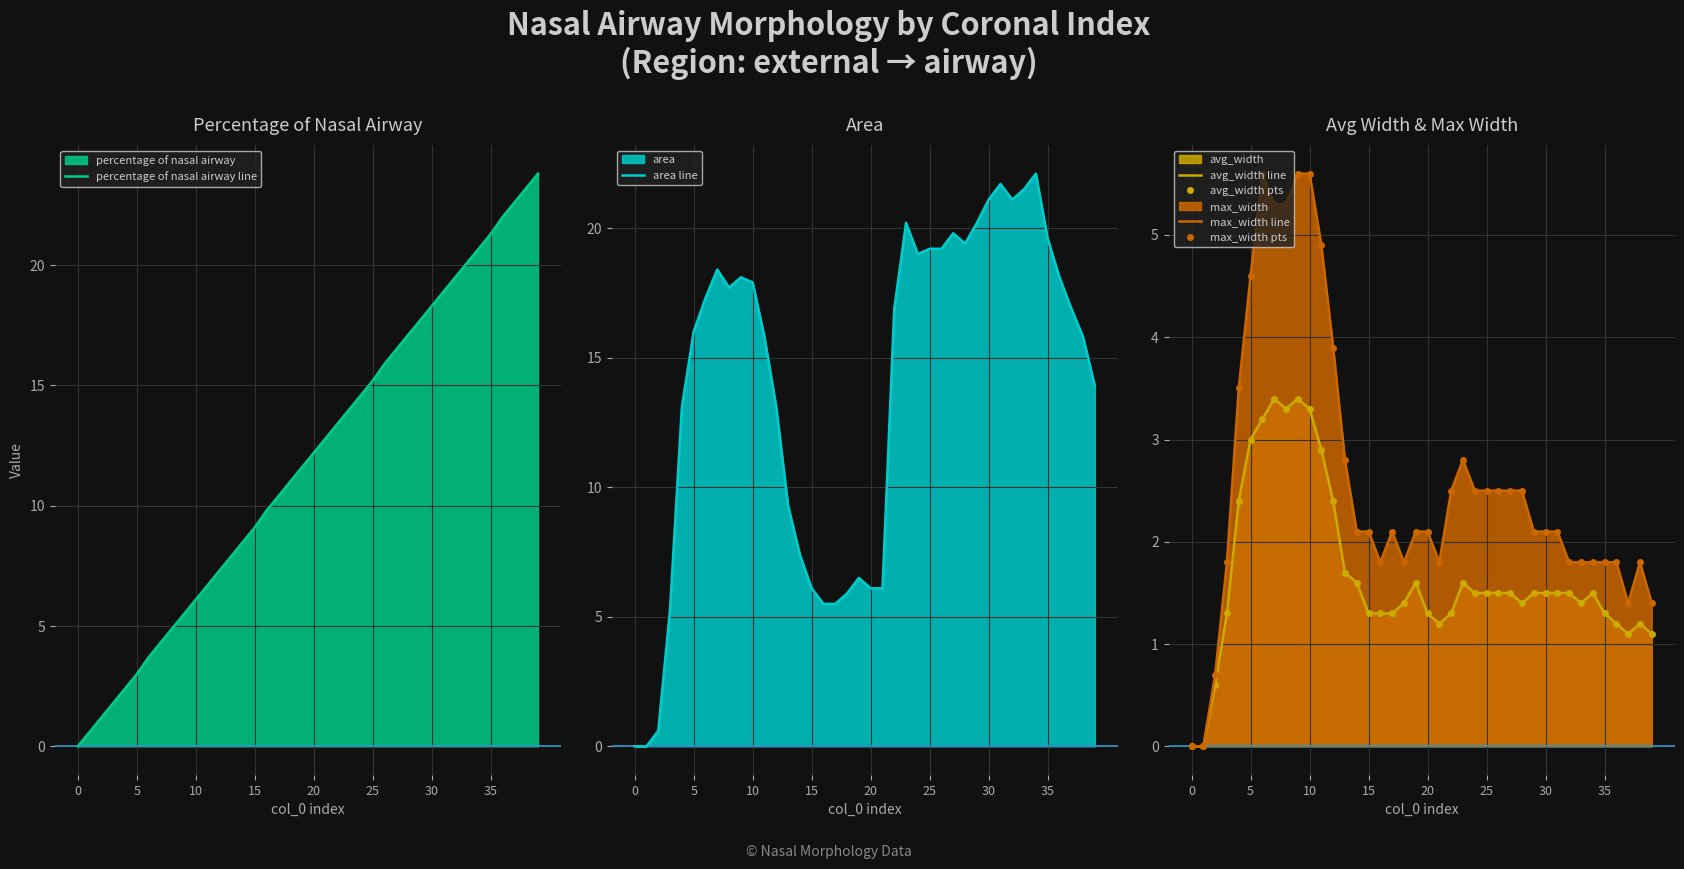

How many values in max_width pts are above zero?

38